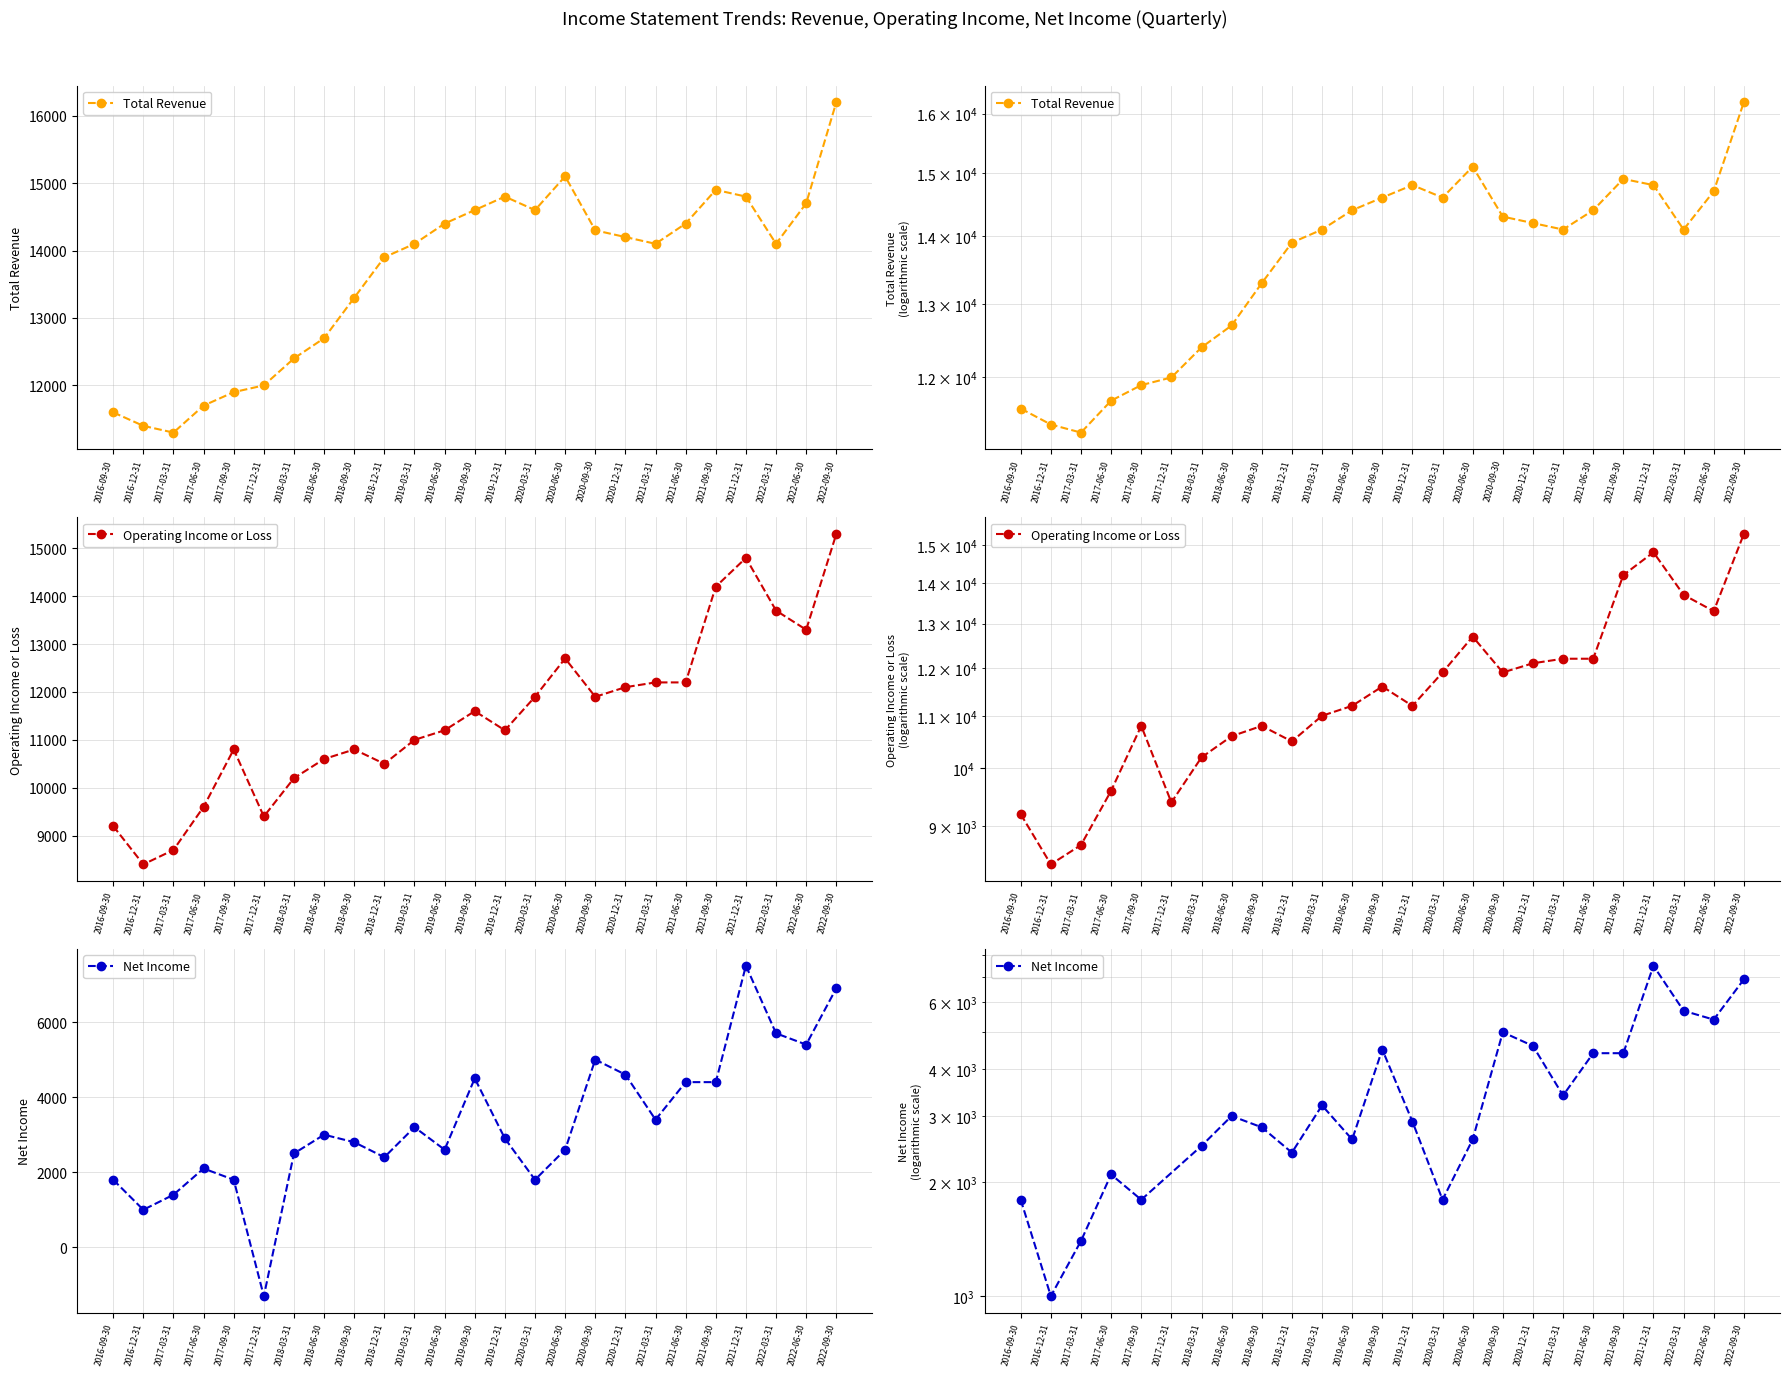

Which has a higher value, 2021-06-30 or 2020-03-31?

2020-03-31